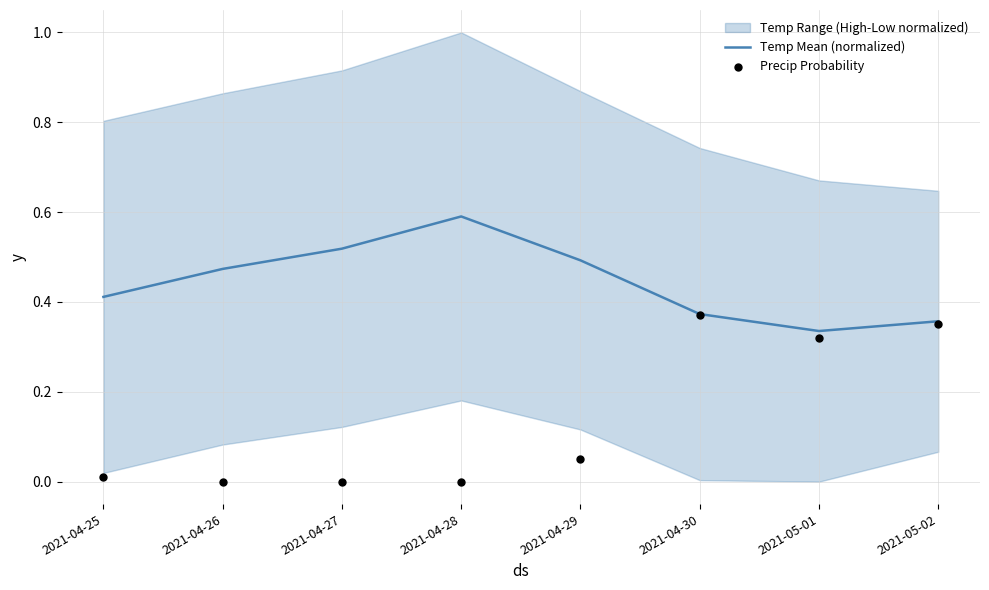

The value of Temp Mean (normalized) at 2021-04-29 is 0.5. True or false?

True